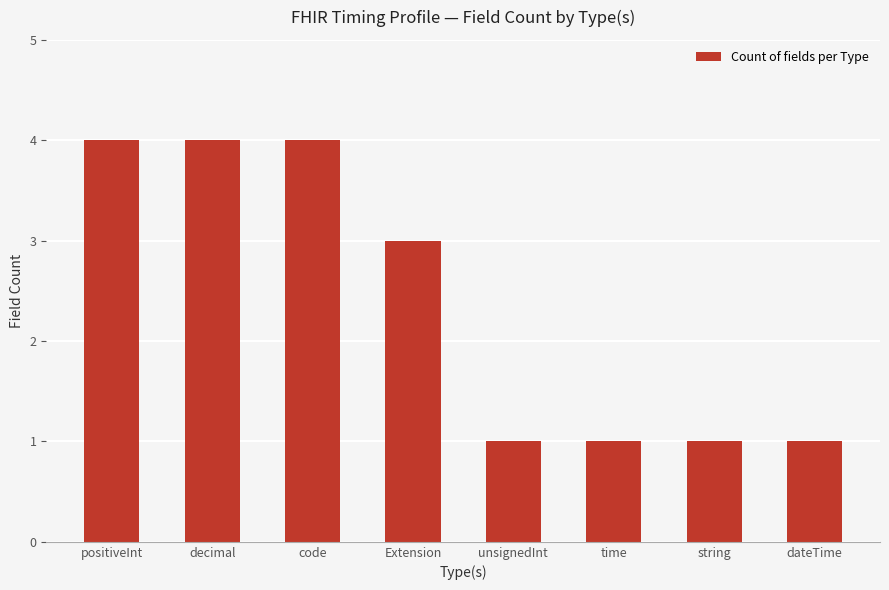

What is the value of the 6th bar from the left?

1